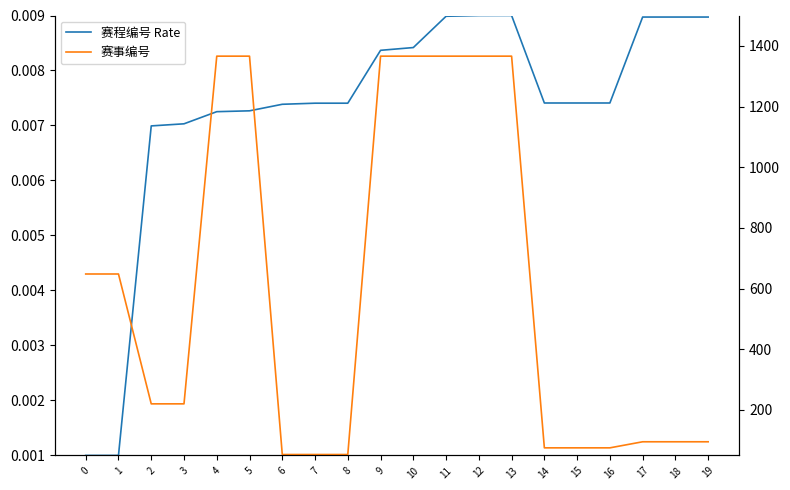

What is the difference between the highest and lowest values at 15?

75.0